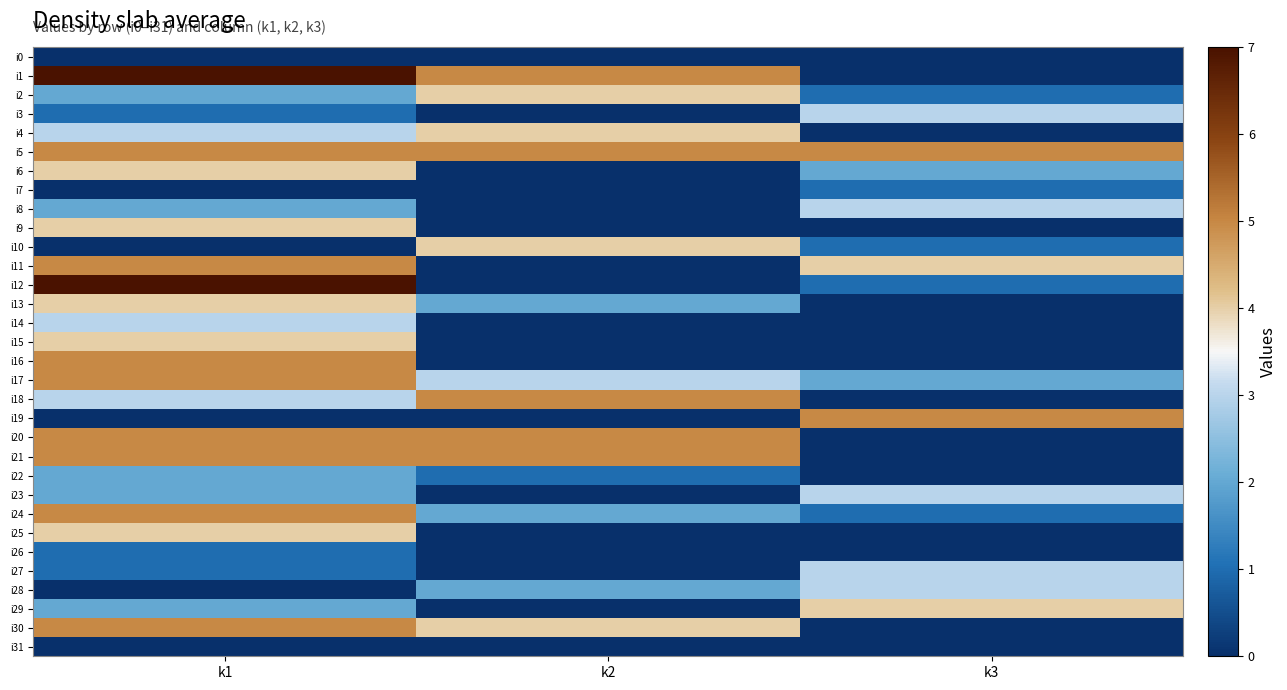

Rank the series at k3 from lowest to highest value.

i0, i1, i4, i9, i13, i14, i15, i16, i18, i20, i21, i22, i25, i26, i30, i31, i2, i7, i10, i12, i24, i6, i17, i3, i8, i23, i27, i28, i11, i29, i5, i19